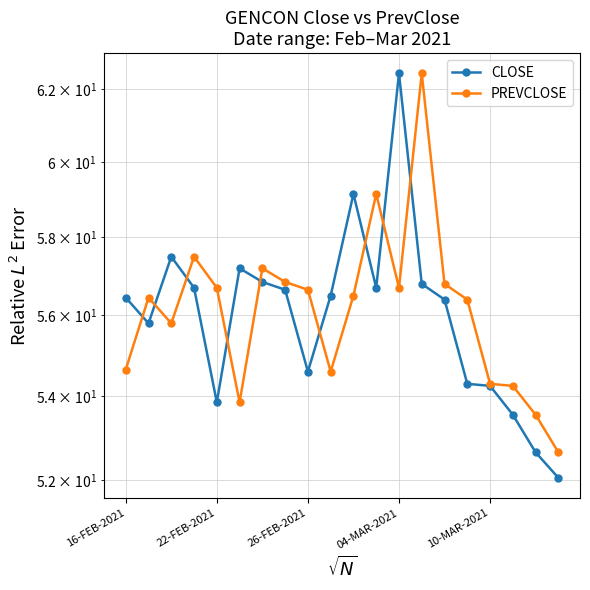

List the series in order of their overall mean, highest first.

PREVCLOSE, CLOSE